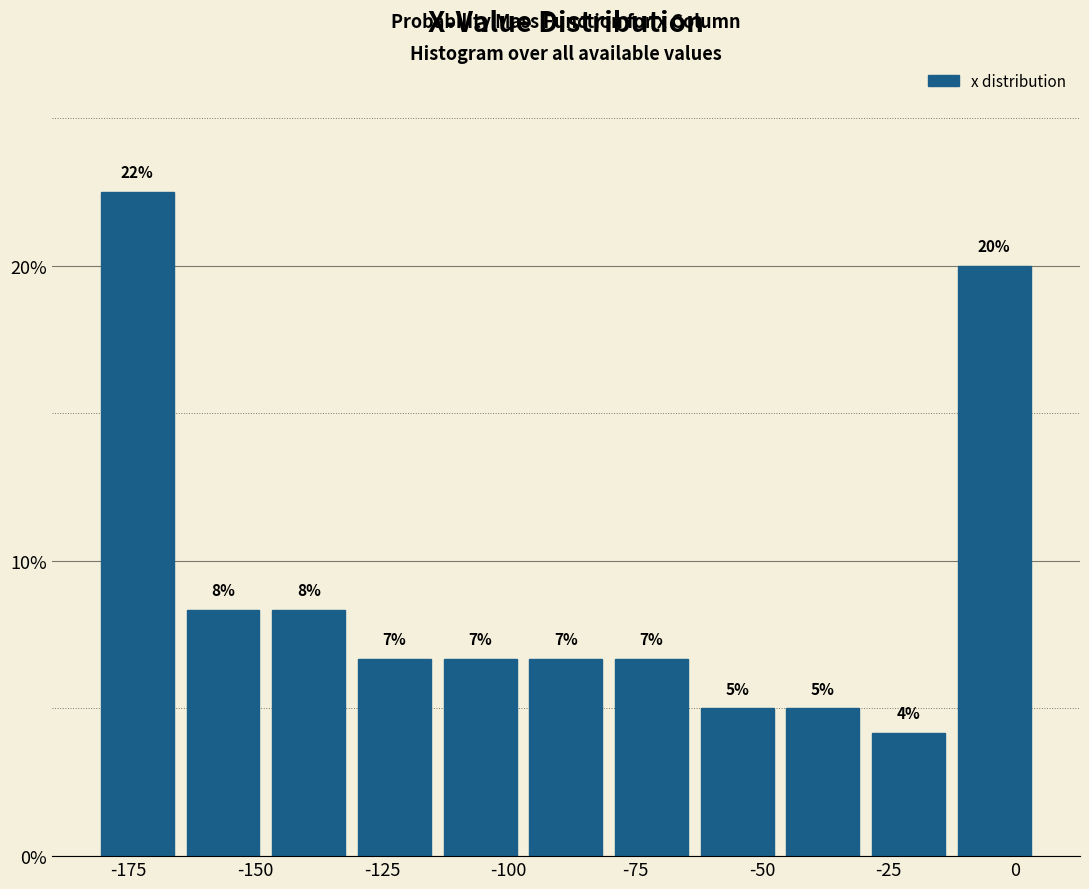

Around what value on the x-axis is the tallest bar? Give the approximate position of its centre, as read against the axis.

-175